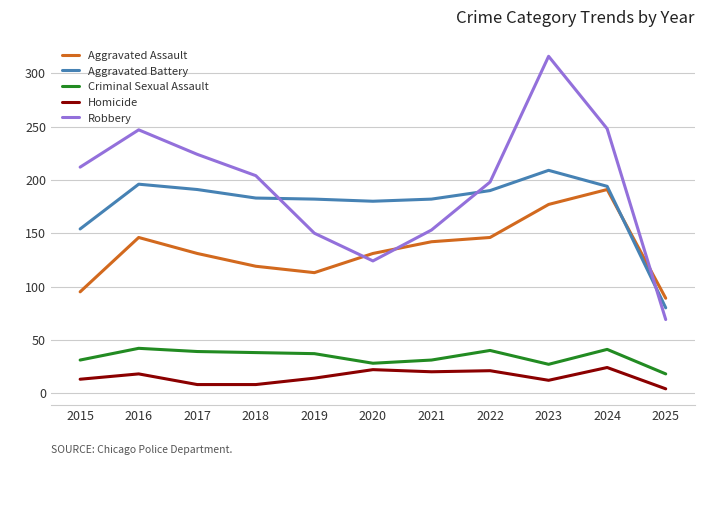

What is the minimum value for Robbery?

69